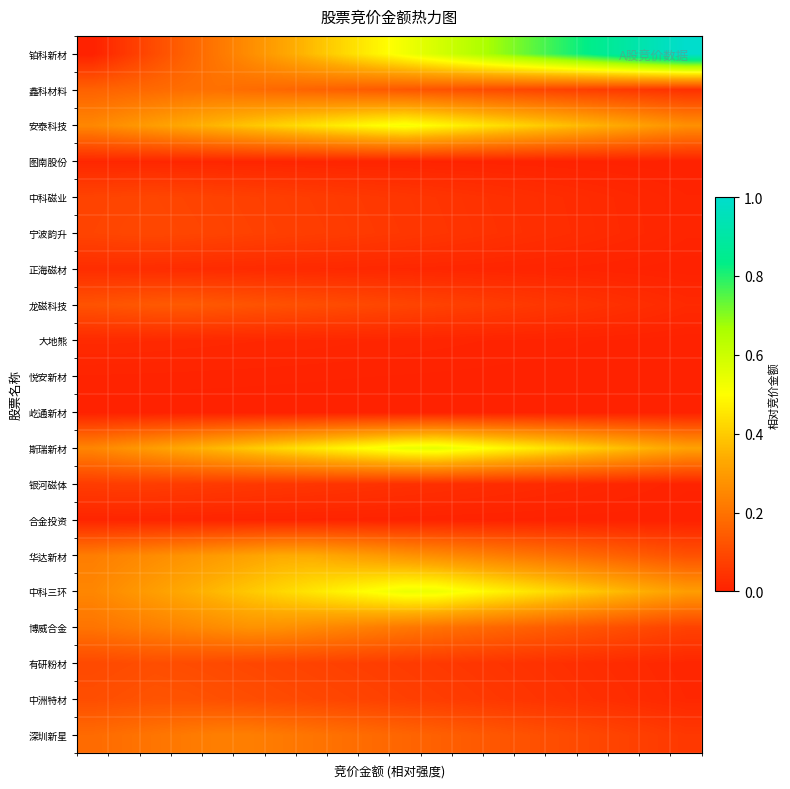

At which category is the sum across all series the highest?

10